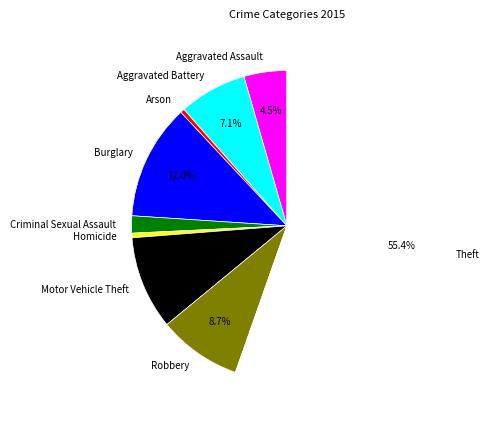

The Aggravated Assault slice represents 10% of the pie. True or false?

False